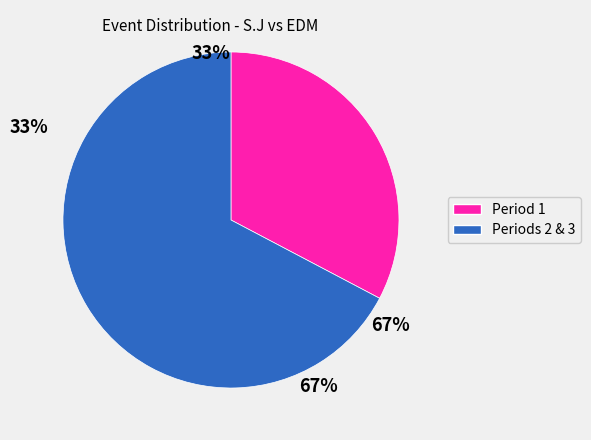

Is there any slice that represents more than half of the pie?

Yes